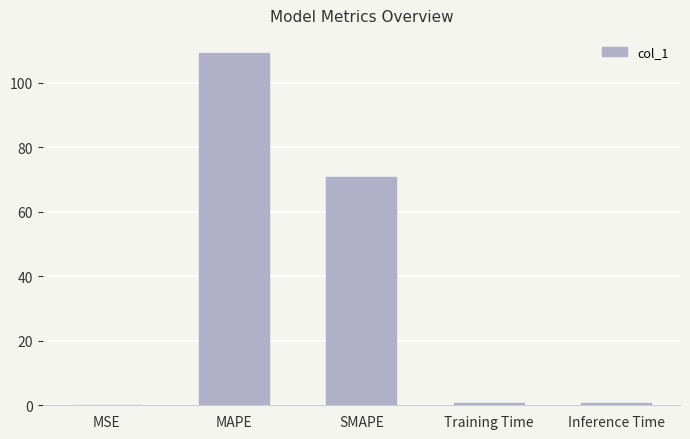

What is the greatest value displayed?

109.3